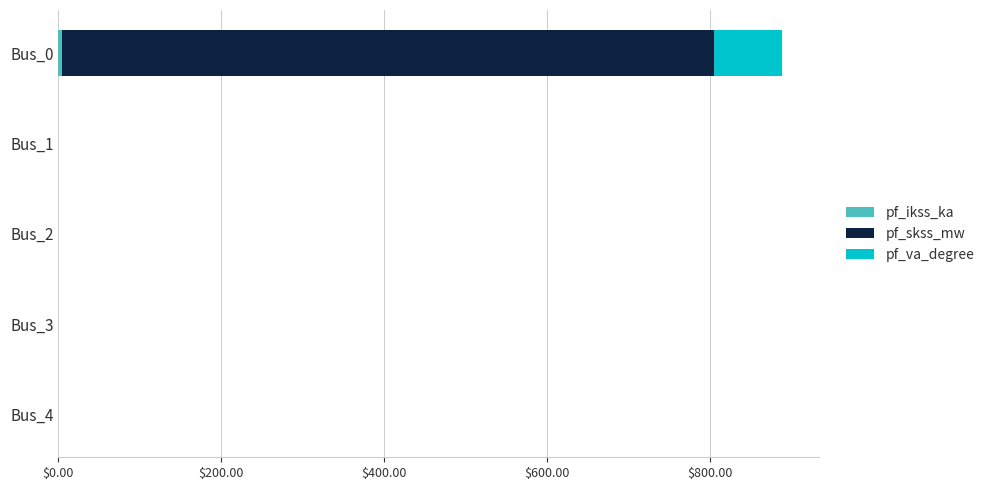

At which category is the sum across all series the highest?

Bus_0